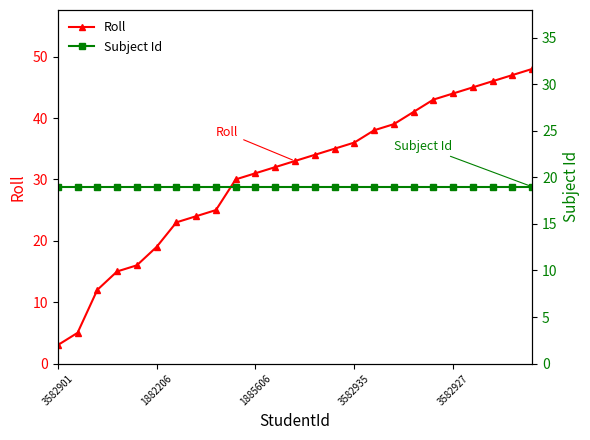

How many lines are shown in the chart?

2